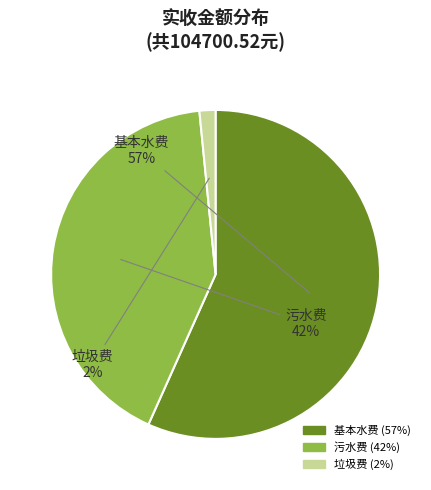

True or false: 基本水费 accounts for 70% of the total.

False